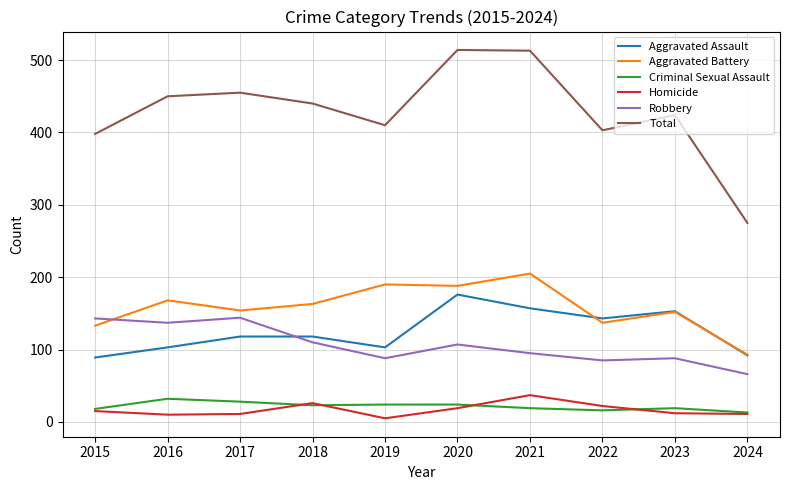

Is it true that Robbery equals 249 at 2017?

False